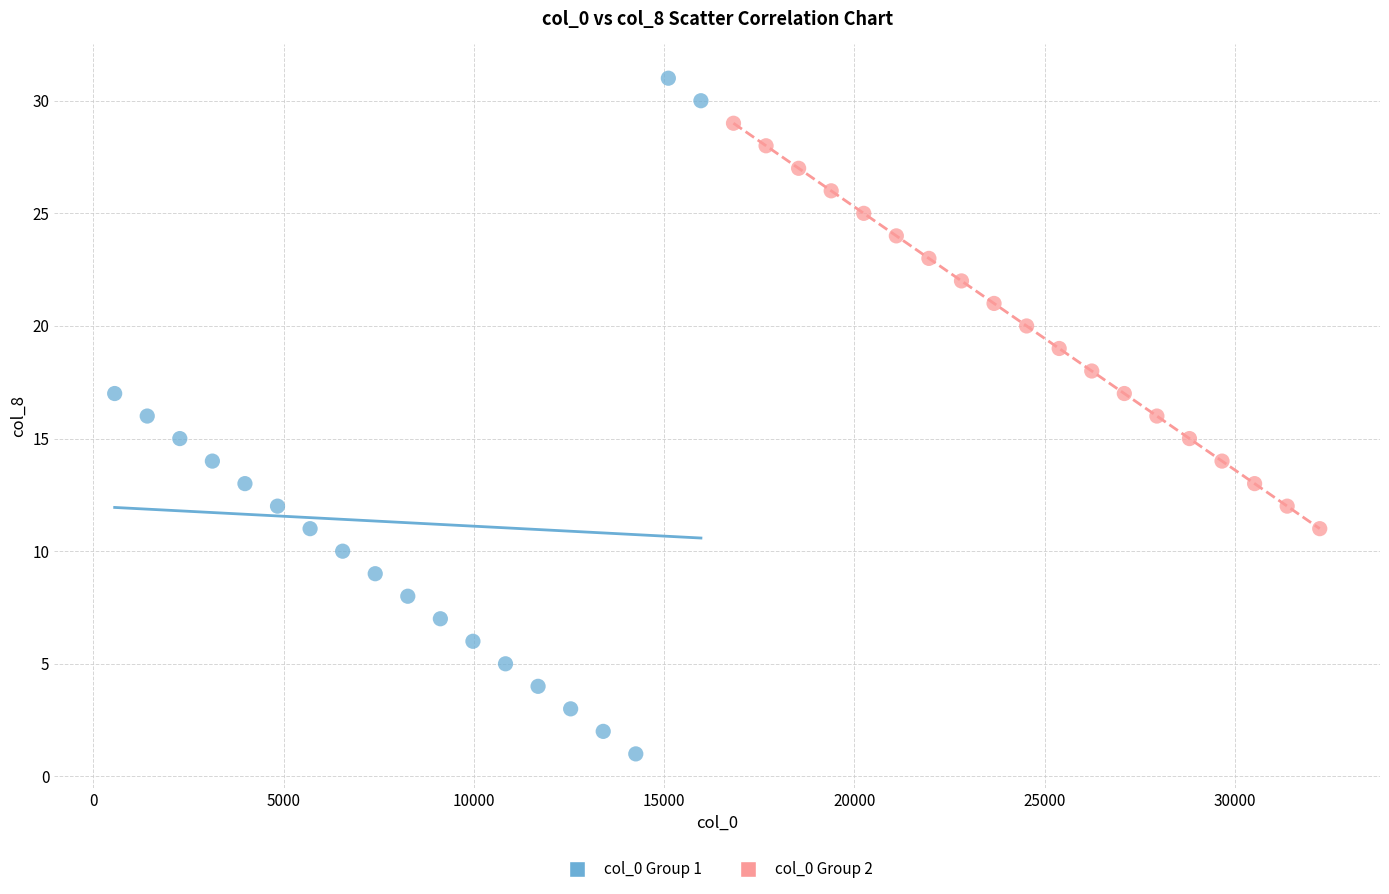

What are all the series names shown in the legend?

col_0 Group 1, col_0 Group 2